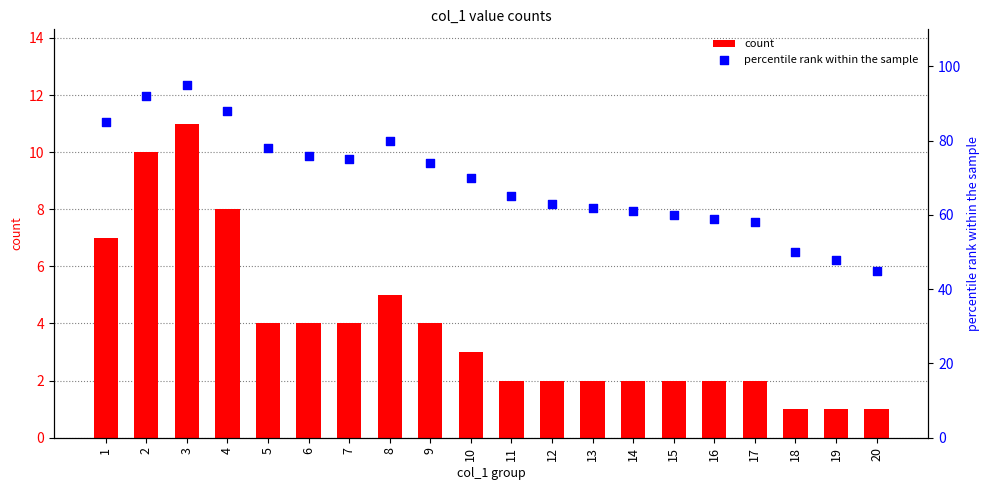

Which series contains the highest Y value?

percentile rank within the sample